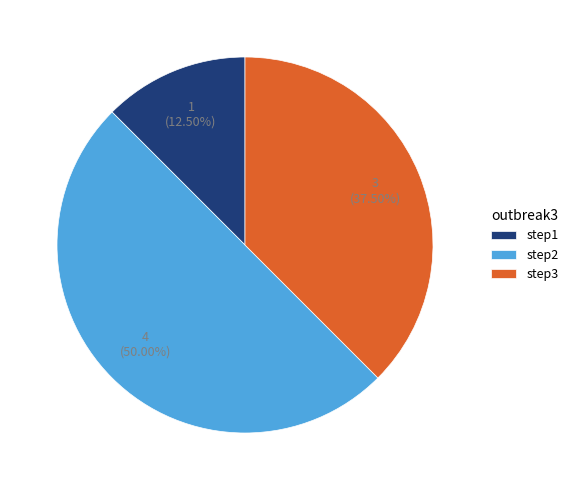

The step3 slice represents 27% of the pie. True or false?

False